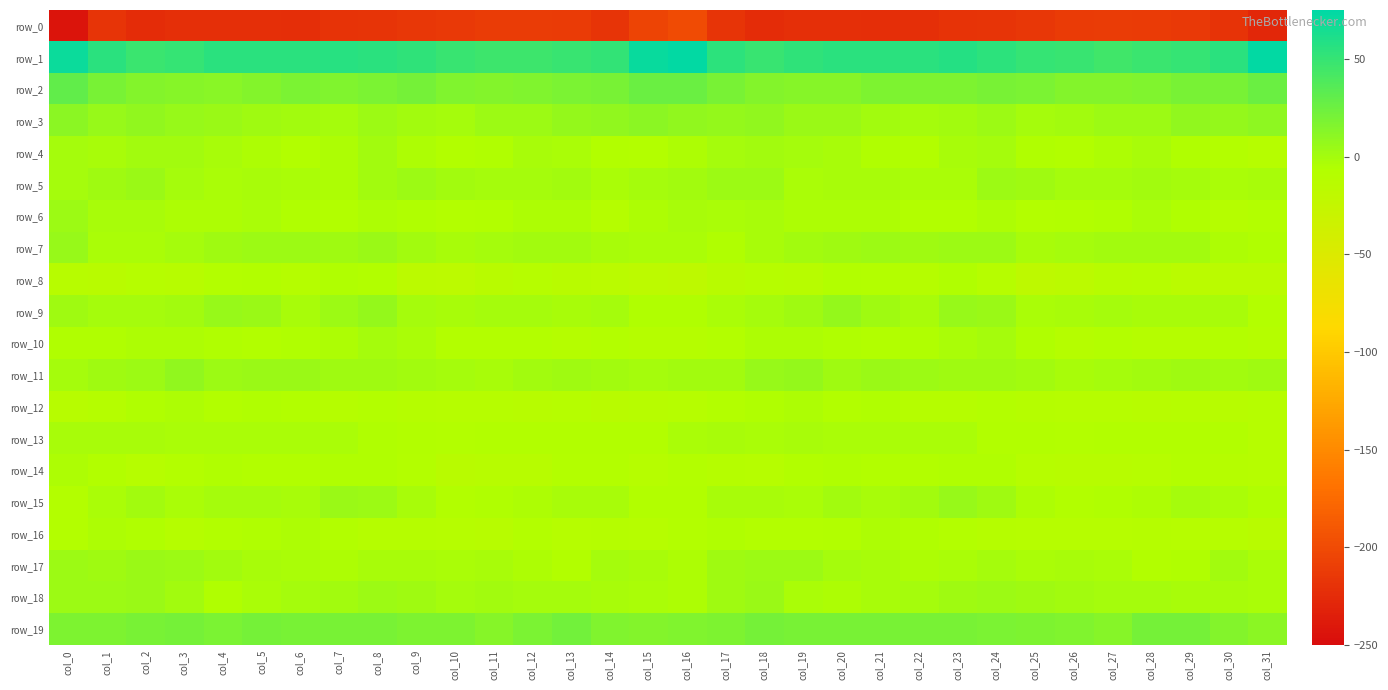

Reading left to right, transcribe all the data shown in this chart.

row_0: -242.4	-217.5	-223.8	-221.8	-221.6	-221.7	-222.4	-219.0	-218.2	-215.0	-214.1	-211.7	-211.4	-212.8	-217.7	-205.3	-199.9	-217.5	-223.5	-221.1	-222.0	-222.1	-221.2	-218.7	-217.0	-214.9	-212.9	-211.4	-212.3	-213.8	-218.3	-227.5
row_1: 69.2	55.4	48.3	50.8	54.9	55.4	55.7	57.2	55.5	52.7	48.9	46.7	46.5	49.3	51.7	70.4	72.7	53.8	48.9	52.7	55.2	55.5	55.7	57.8	54.3	50.8	48.4	45.7	47.8	50.0	55.2	72.6
row_2: 30.2	19.7	15.2	13.8	12.7	14.9	18.0	16.5	18.1	20.6	15.6	14.9	15.6	18.2	19.6	26.2	26.7	19.3	14.7	13.3	12.9	16.8	17.1	16.9	19.4	18.9	14.9	14.8	16.4	19.4	19.7	25.6
row_3: 10.4	5.8	8.0	5.9	4.4	2.0	0.5	0.0	2.6	0.9	-0.6	3.1	3.0	6.9	8.0	11.5	8.9	7.2	8.0	4.7	4.1	1.3	-0.3	1.0	2.8	-0.7	1.1	3.2	3.5	8.3	7.3	9.7
row_4: -0.1	-1.3	0.7	0.5	-1.4	-3.7	-6.6	-3.9	0.7	-3.8	-6.6	-5.7	-2.3	-3.2	-7.4	-8.1	-4.4	-0.6	0.8	0.0	-1.9	-5.2	-6.7	-1.3	-0.3	-5.5	-6.3	-4.7	-1.7	-5.1	-8.6	-10.1
row_5: -0.2	1.5	4.4	-0.9	-2.9	-1.4	-2.9	-3.9	0.8	3.0	0.8	-1.1	0.1	0.8	-3.2	-1.0	0.6	2.9	3.2	-2.6	-2.0	-2.0	-3.7	-2.9	2.7	2.1	0.0	-1.1	1.1	-0.7	-3.2	-1.5
row_6: 3.3	-1.6	-2.4	-3.8	-4.3	-3.3	-5.6	-6.7	-4.9	-5.7	-8.0	-6.4	-4.0	-4.5	-9.0	-4.1	-1.6	-2.8	-2.3	-4.3	-3.8	-4.1	-6.4	-6.3	-4.2	-7.6	-7.3	-5.6	-3.3	-6.2	-8.8	-7.8
row_7: 5.3	-2.6	-3.3	-0.1	1.6	2.8	2.8	2.4	4.6	0.4	-2.0	-0.0	0.7	0.2	-2.3	-3.0	-2.7	-5.4	-1.3	0.4	2.2	3.0	2.0	3.4	3.8	-1.8	-1.1	0.7	0.4	0.2	-4.2	-5.0
row_8: -11.6	-12.7	-10.9	-12.0	-8.3	-7.5	-9.9	-6.0	-7.1	-15.8	-17.0	-13.7	-11.1	-12.9	-14.3	-16.5	-18.0	-13.7	-10.7	-11.5	-6.7	-8.7	-9.4	-5.2	-10.2	-17.7	-15.7	-12.3	-11.2	-14.1	-14.6	-14.1
row_9: 1.8	-0.3	-0.5	0.3	5.9	4.6	-1.6	3.0	6.8	-0.4	-2.4	-0.9	-1.0	-2.4	-0.7	-5.2	-5.7	-2.5	-0.6	2.3	6.9	1.8	-1.2	5.5	4.9	-2.5	-1.5	-0.9	-1.3	-2.4	-1.7	-8.2
row_10: -5.1	-5.7	-4.9	-4.5	-5.1	-6.6	-6.0	-4.2	-0.5	-3.2	-8.6	-8.6	-8.3	-10.0	-8.7	-9.6	-9.8	-7.5	-4.7	-4.9	-5.4	-6.8	-5.6	-2.7	-0.8	-5.3	-9.4	-7.7	-9.0	-9.8	-8.3	-9.3
row_11: -0.8	2.4	3.6	7.7	3.2	4.2	4.8	2.4	2.2	1.2	-0.6	-1.4	0.7	1.8	0.8	-0.0	0.7	1.3	5.4	6.6	2.4	5.2	3.6	2.2	1.9	0.6	-1.3	-0.2	0.8	2.0	0.8	2.1
row_12: -12.6	-8.8	-5.9	-4.3	-6.3	-5.9	-7.2	-9.6	-7.8	-9.1	-10.2	-10.8	-11.9	-10.8	-12.6	-12.0	-10.2	-8.6	-5.2	-4.8	-6.9	-5.3	-9.0	-8.9	-8.2	-9.6	-10.5	-11.3	-11.6	-11.3	-11.9	-10.8
row_13: -1.3	-1.5	-2.3	-2.7	-2.7	-3.2	-2.6	-3.3	-5.5	-6.3	-7.9	-7.2	-6.6	-6.3	-6.6	-7.3	-3.0	-1.9	-3.2	-2.4	-3.4	-2.6	-2.9	-3.7	-6.3	-7.1	-8.0	-6.8	-6.4	-6.5	-7.1	-10.4
row_14: -4.9	-7.5	-10.2	-8.3	-5.4	-6.9	-7.3	-5.9	-5.3	-8.4	-12.7	-11.4	-12.5	-8.3	-8.3	-10.5	-8.8	-8.9	-10.9	-6.3	-6.1	-7.1	-7.0	-5.2	-6.0	-11.0	-12.1	-12.2	-11.2	-7.9	-9.2	-11.1
row_15: -8.6	-2.6	0.2	-3.6	-0.6	-0.3	-1.8	4.8	3.8	-1.7	-6.3	-5.6	-4.5	-2.3	-1.4	-6.6	-6.3	-1.4	-1.6	-3.3	0.7	-1.5	0.2	6.0	1.6	-4.2	-6.3	-5.3	-4.0	-1.1	-3.3	-5.9
row_16: -7.9	-4.8	-5.6	-9.5	-7.3	-5.5	-4.0	-7.2	-9.6	-10.0	-10.3	-11.9	-8.5	-10.9	-9.4	-10.8	-8.1	-5.5	-7.8	-8.8	-6.5	-4.5	-5.1	-8.2	-9.8	-10.5	-10.7	-11.1	-9.0	-10.6	-10.2	-12.7
row_17: 3.4	2.6	4.4	2.7	0.7	-1.4	-3.0	-4.1	-1.5	-2.3	-2.8	-1.6	-4.7	-7.1	-1.0	-2.0	-3.9	1.9	3.7	2.7	-0.9	-1.5	-4.1	-3.1	-1.0	-3.3	-1.7	-2.7	-6.4	-5.5	0.3	-3.3
row_18: 3.0	2.7	5.1	0.4	-5.2	-2.6	-0.8	1.0	3.2	2.6	0.0	0.3	-0.8	-1.1	-2.2	-2.9	-4.0	2.2	4.5	-2.5	-4.9	-1.7	-0.1	1.8	3.7	1.4	0.4	-0.8	-0.4	-2.0	-1.5	-3.3
row_19: 17.0	17.4	19.5	20.8	18.9	20.8	19.2	20.1	19.2	17.9	16.9	13.6	18.0	22.1	16.3	14.2	15.7	17.1	20.8	19.8	19.4	20.3	19.4	20.0	18.5	17.9	15.4	14.0	20.7	20.8	14.1	10.8